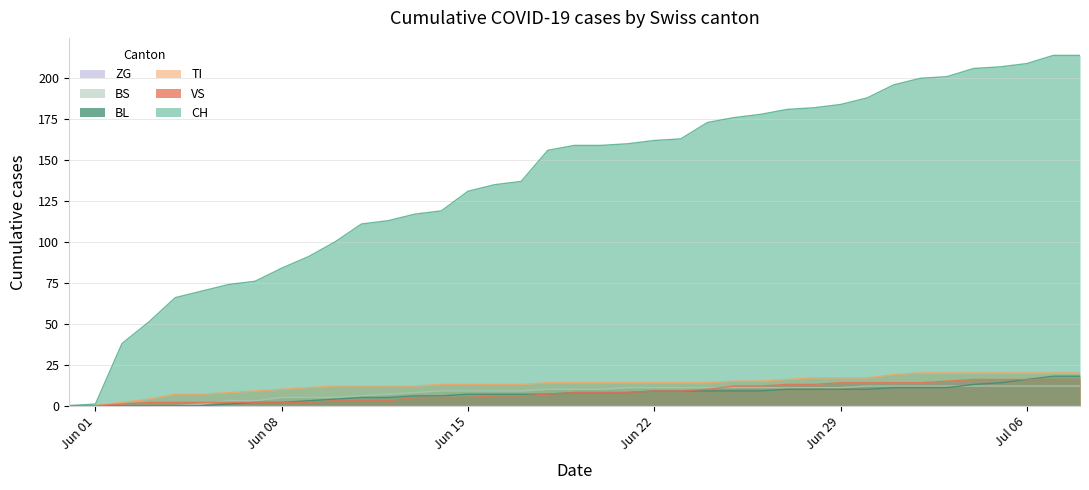

Does the chart have visible grid lines?

Yes